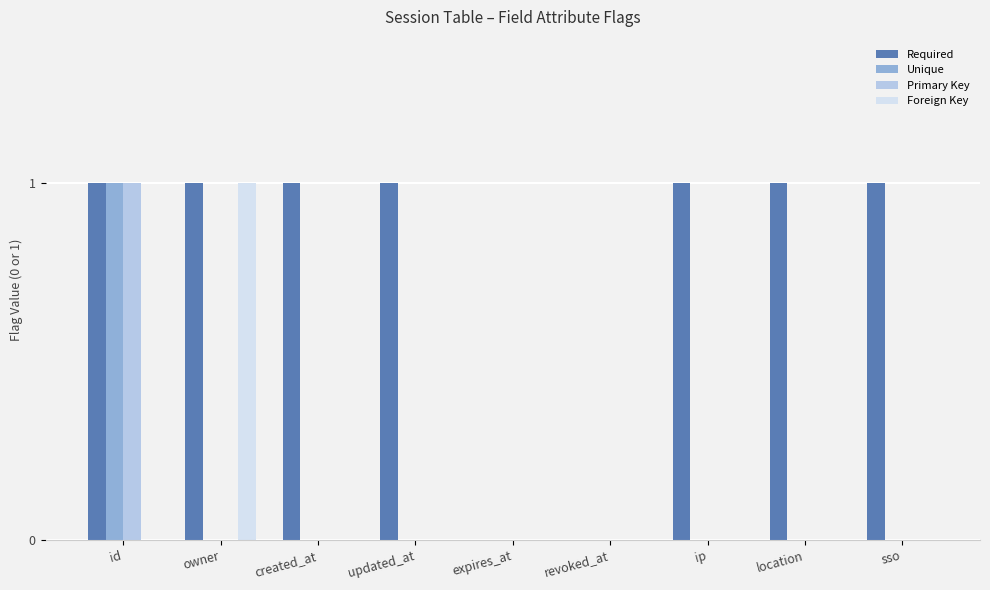

What are all the series names shown in the legend?

Required, Unique, Primary Key, Foreign Key